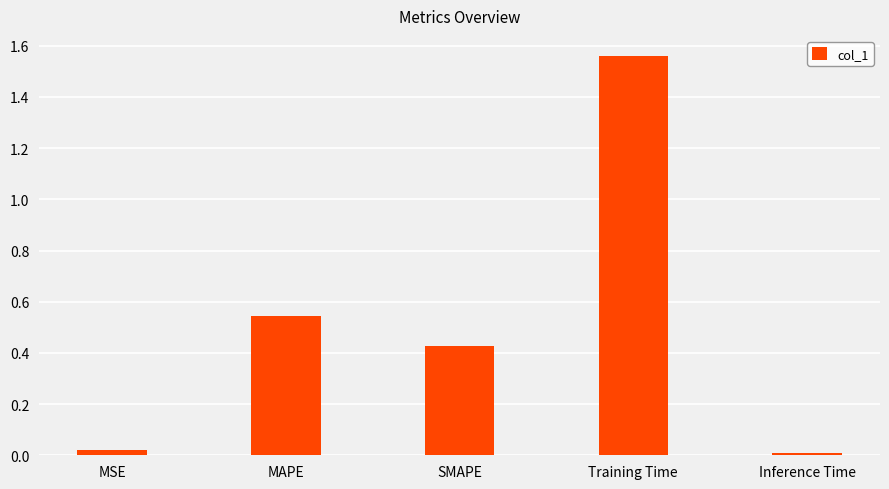

Are the bars horizontal?

No